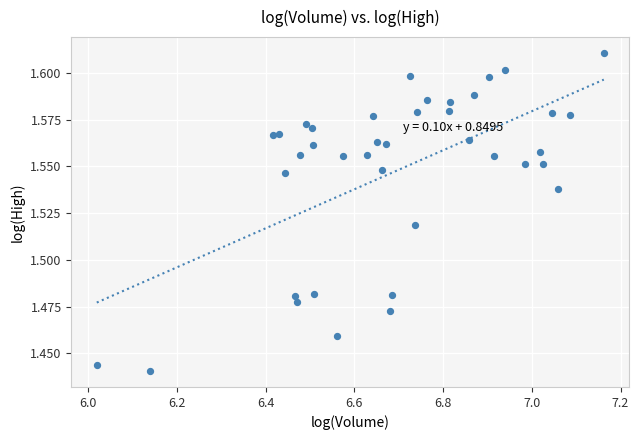

What is the range of X values (max minus min)?

1.1